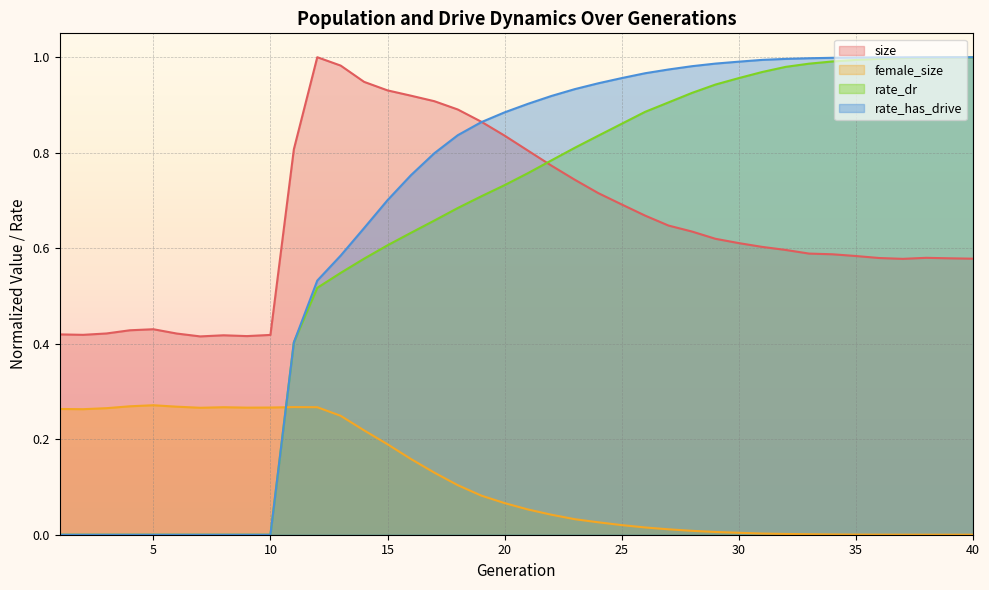

The value of rate_has_drive at 9 is 0.0. True or false?

True